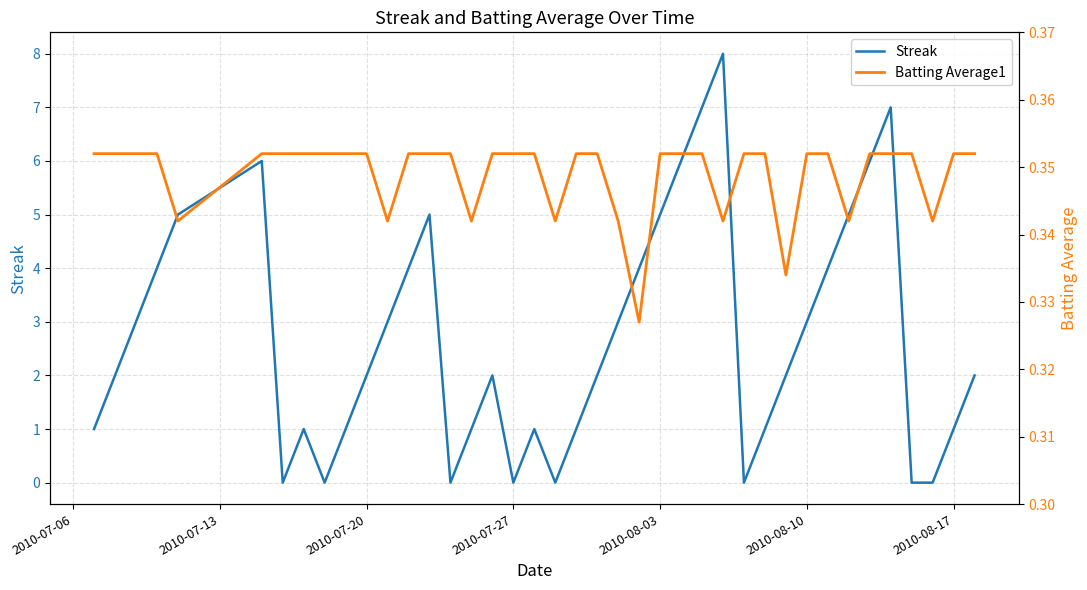

Which series has the largest range (max minus min)?

Streak